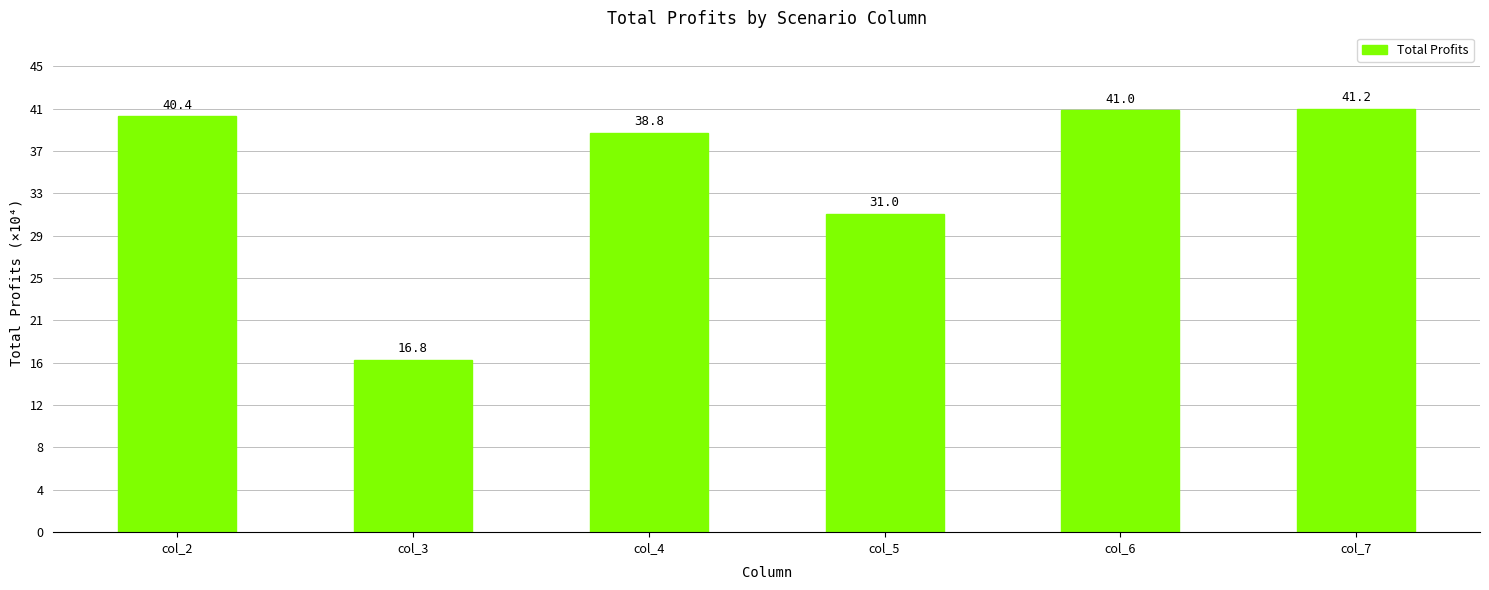

What is the change in value from col_2 to col_4?

-15930.1